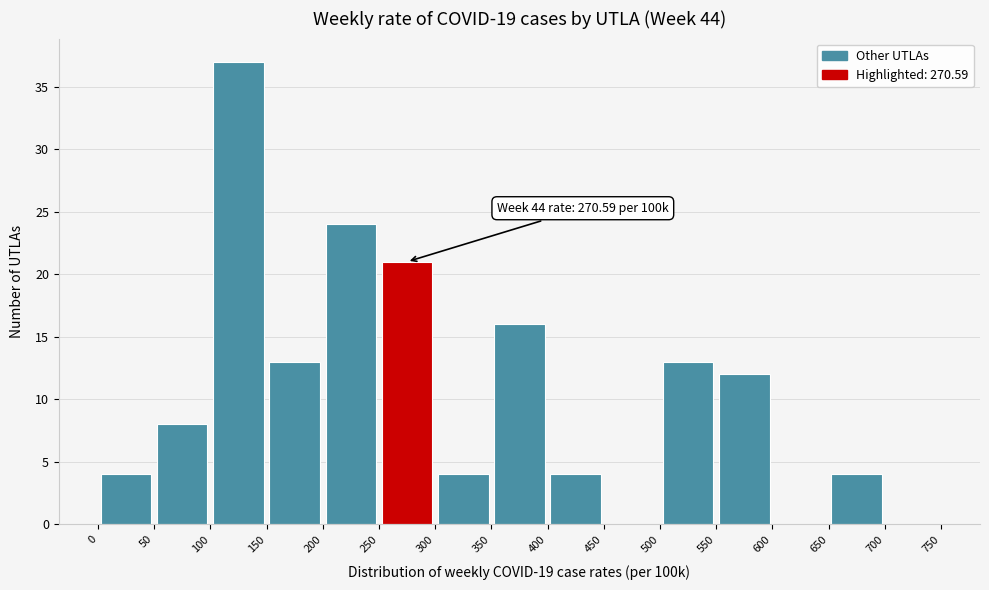

Which range on the x-axis has the tallest bar?

100 to 150